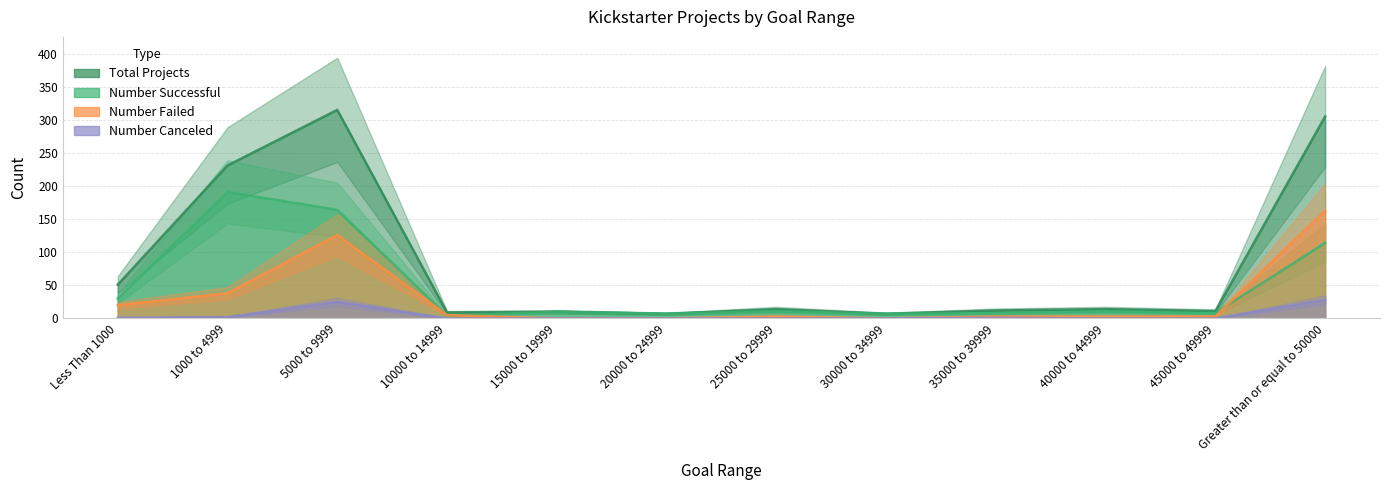

Is the value of Number Canceled at 20000 to 24999 greater than the value of Number Failed at 20000 to 24999?

No